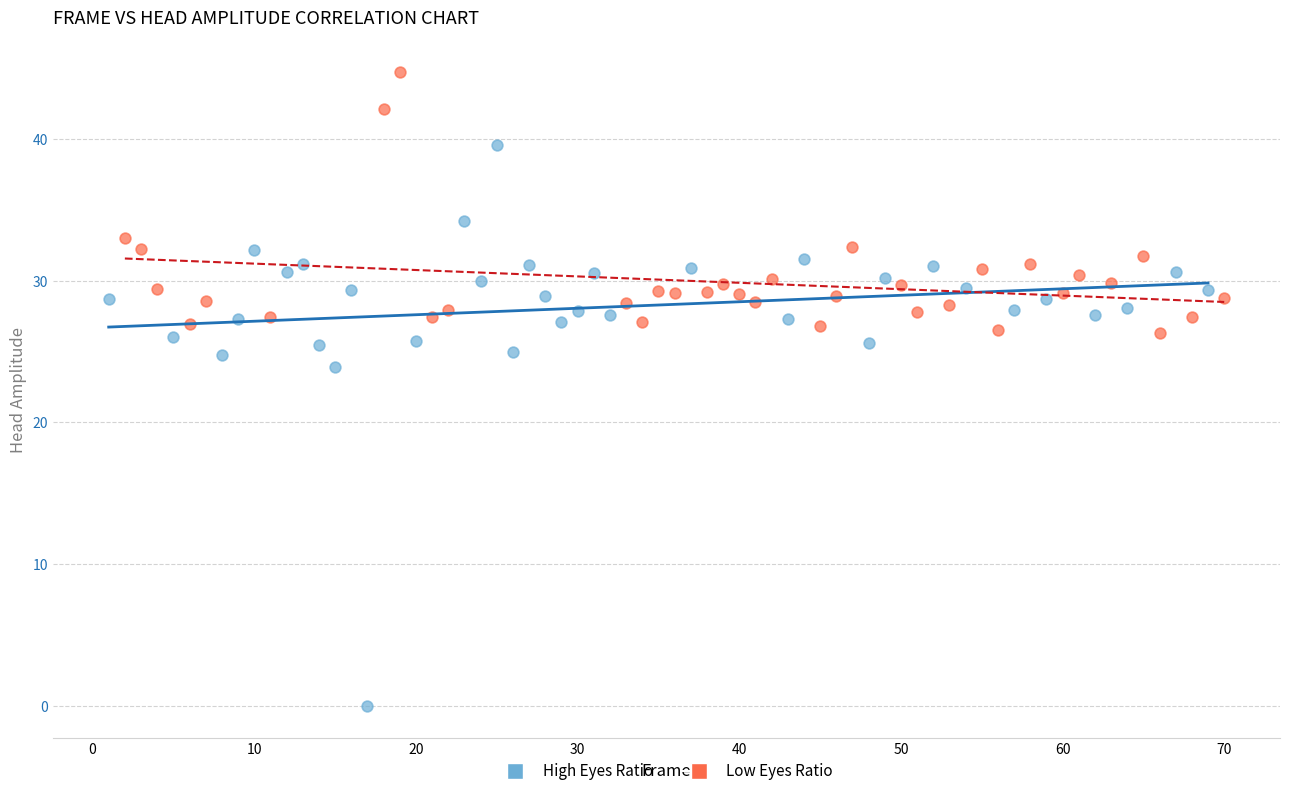

Which series contains the highest Y value?

Low Eyes Ratio